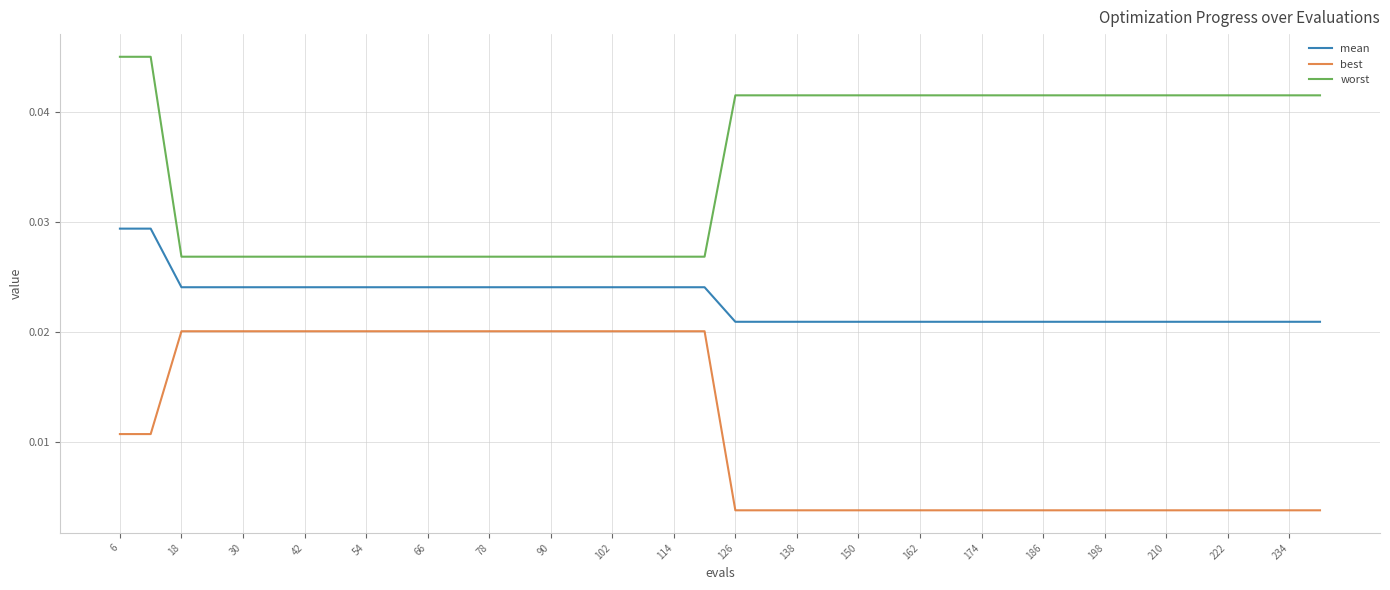

True or false: worst and mean cross at least once.

False